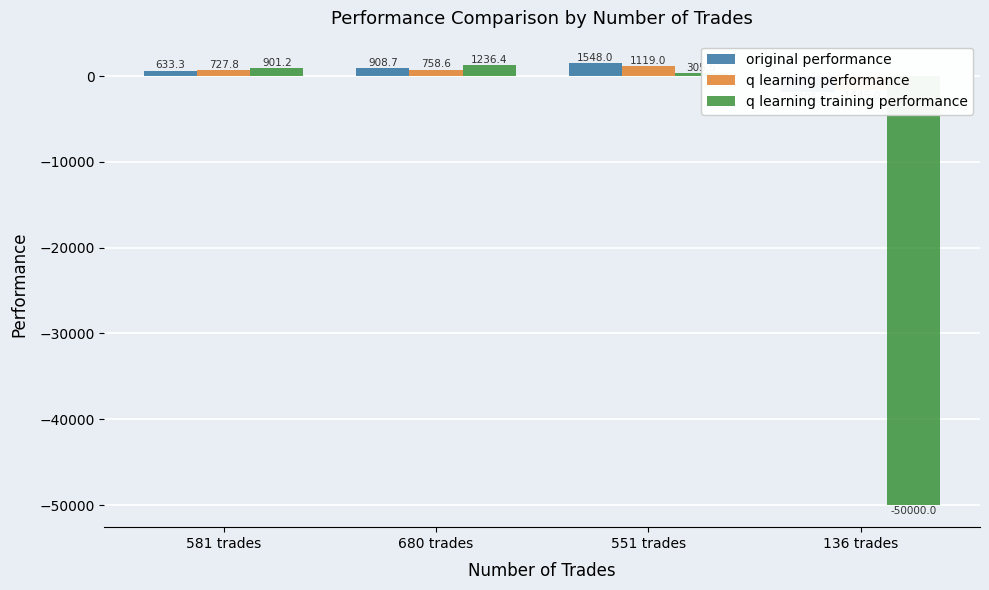

Which series changed the most between 680 trades and 551 trades?

q learning training performance